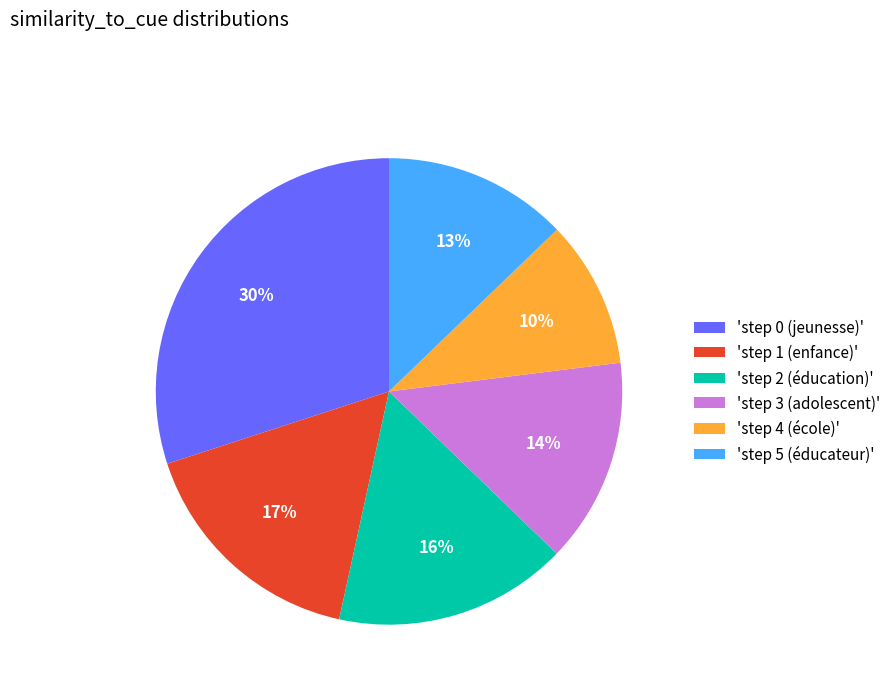

Do 'step 1 (enfance)' and 'step 4 (école)' together represent more than half of the pie?

No